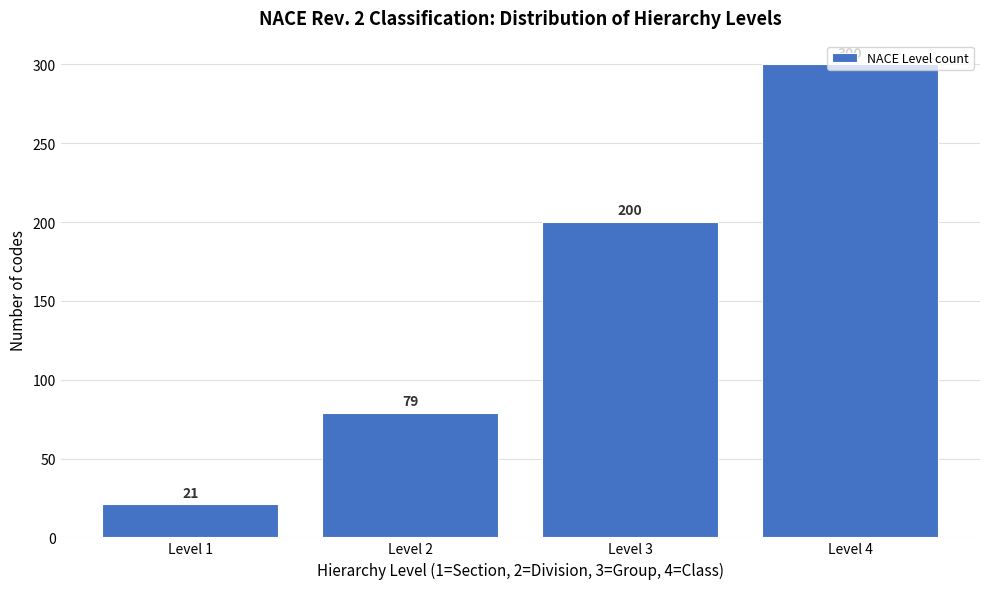

What is the ratio of the value at Level 4 to the value at Level 1?

14.3